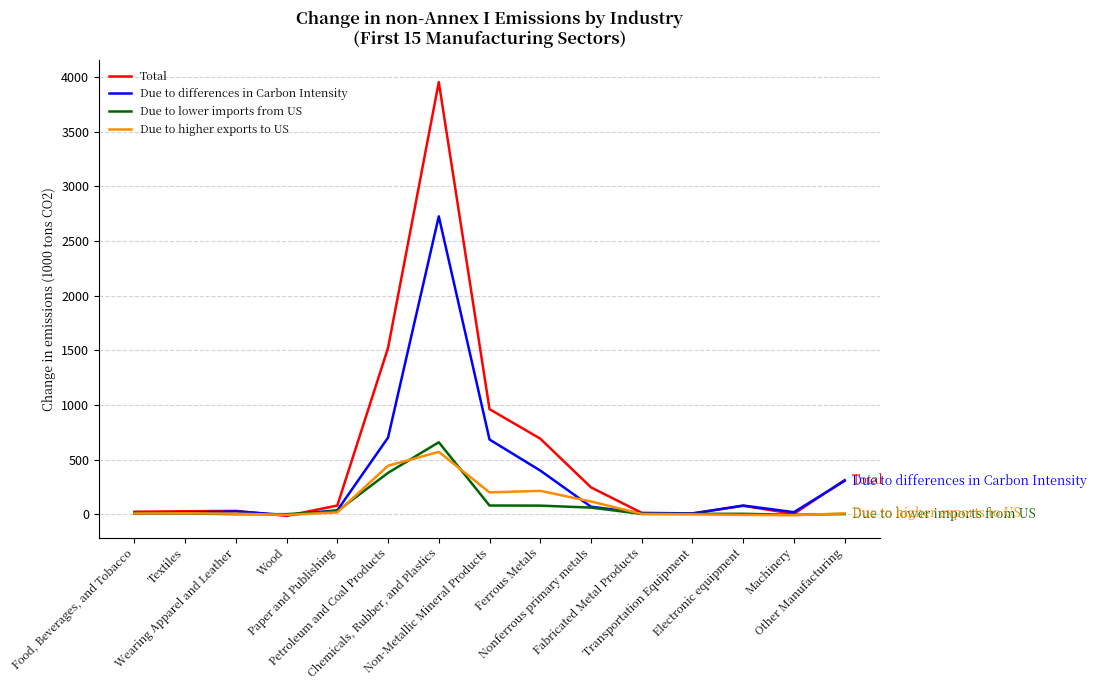

What is the approximate value of Due to differences in Carbon Intensity at Wood?

-9